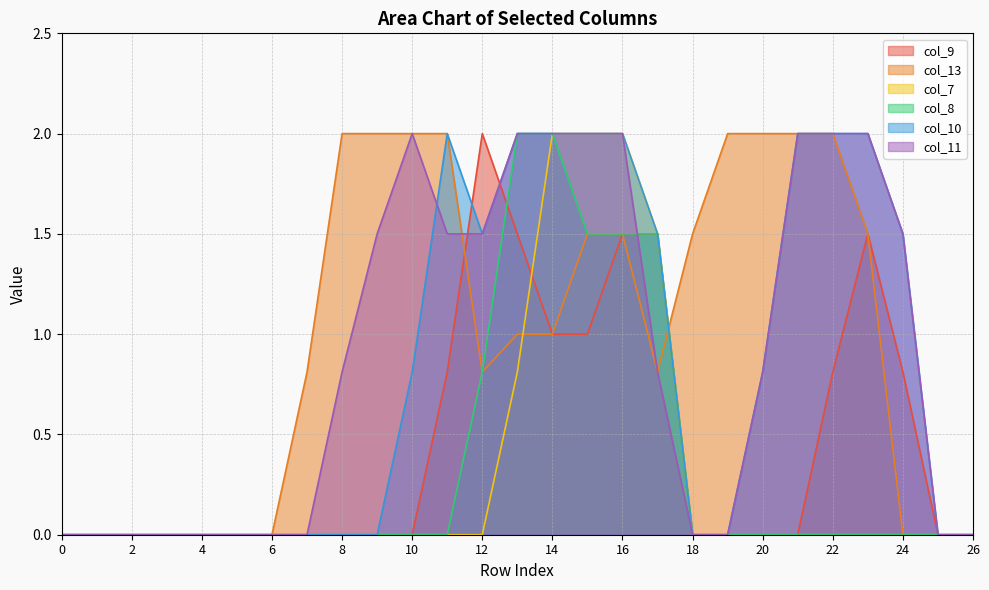

Rank the series by their maximum value, from highest to lowest.

col_9, col_13, col_7, col_8, col_10, col_11